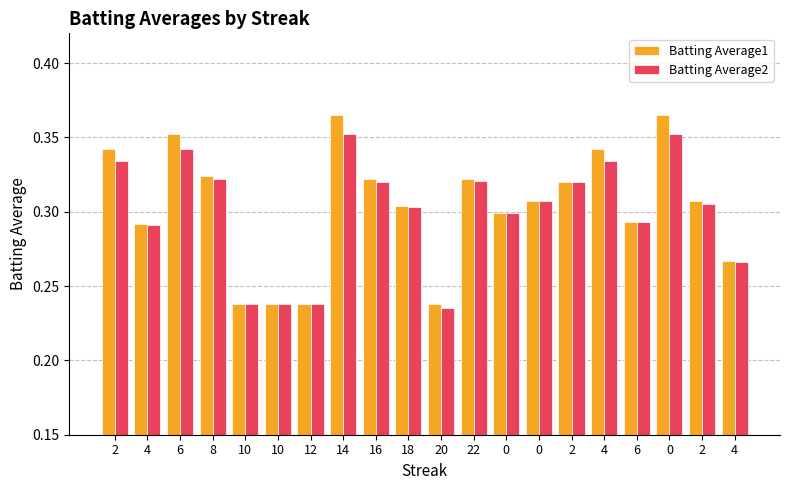

Reading left to right, extract all data points from this chart.

Batting Average1: 0.3	0.3	0.4	0.3	0.2	0.2	0.2	0.4	0.3	0.3	0.2	0.3	0.3	0.3	0.3	0.3	0.3	0.4	0.3	0.3
Batting Average2: 0.3	0.3	0.3	0.3	0.2	0.2	0.2	0.4	0.3	0.3	0.2	0.3	0.3	0.3	0.3	0.3	0.3	0.4	0.3	0.3